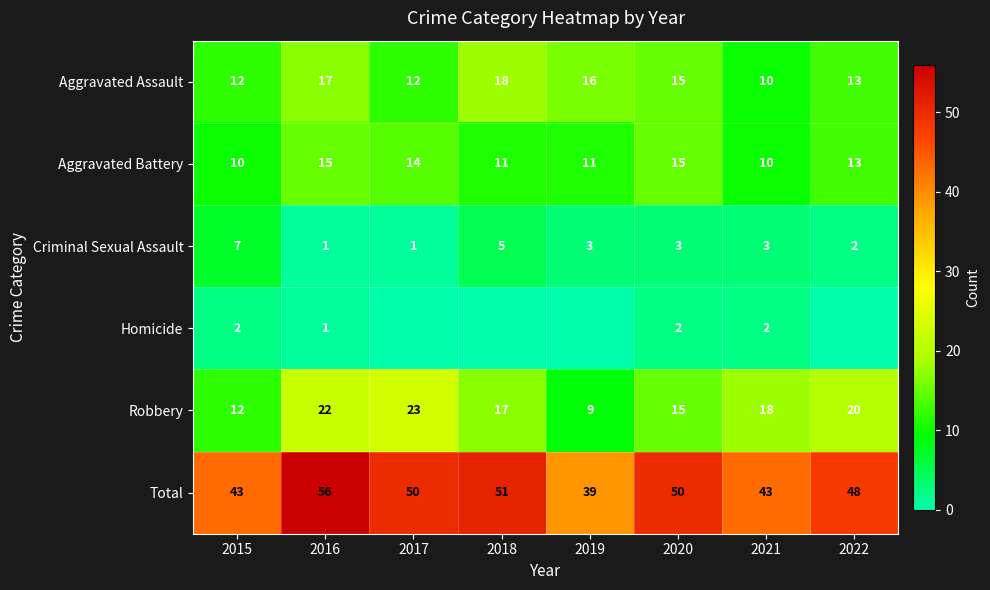

What is the total value across all series at 2016?

112